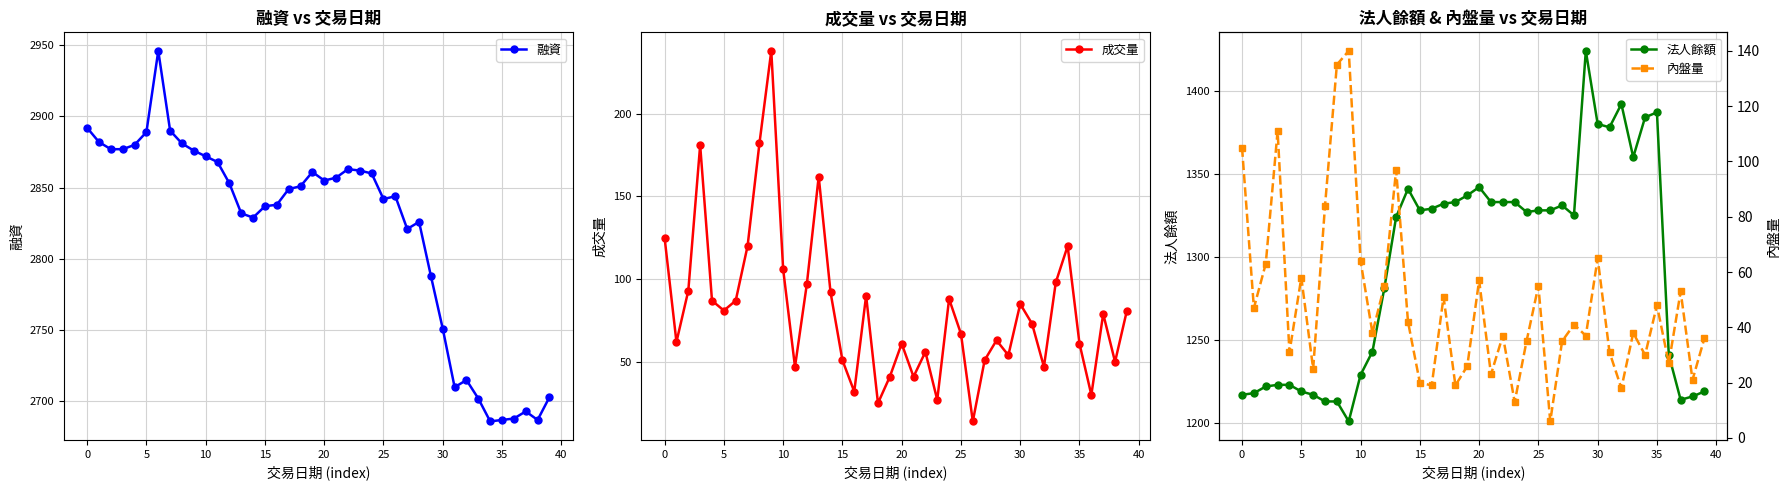

True or false: 融資 has more than 0 points higher than both neighbors.

True